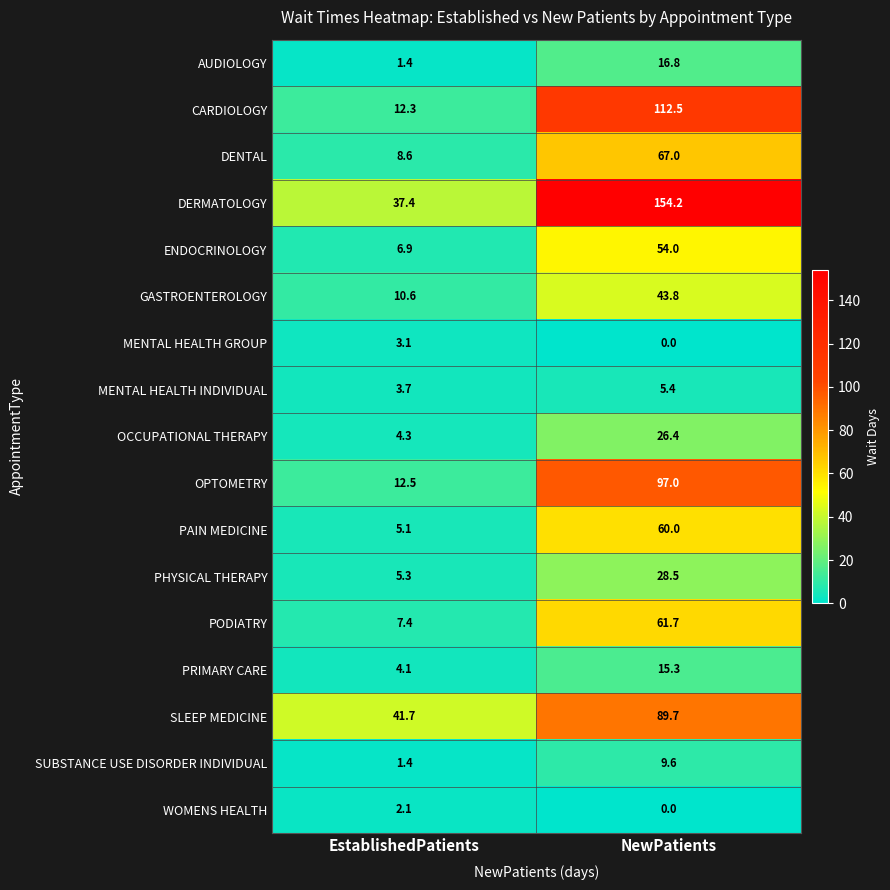

What is the spread (max minus min) of values at EstablishedPatients?

40.3